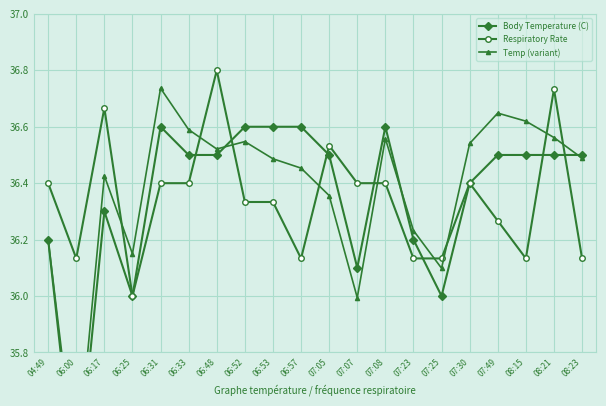

What are all the series names shown in the legend?

Body Temperature (C), Respiratory Rate, Temp (variant)